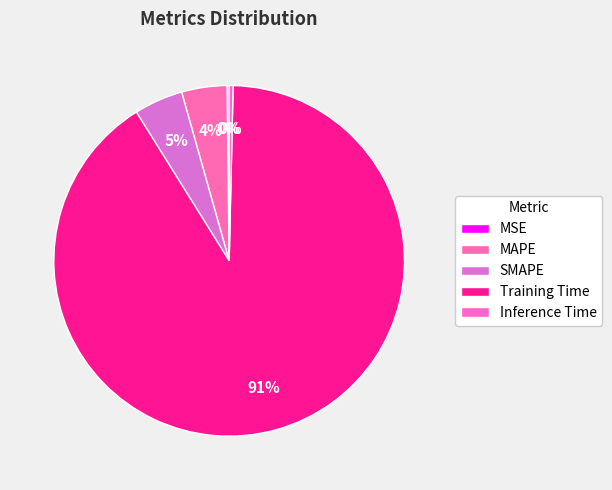

Which category has the smallest portion of the pie?

MSE